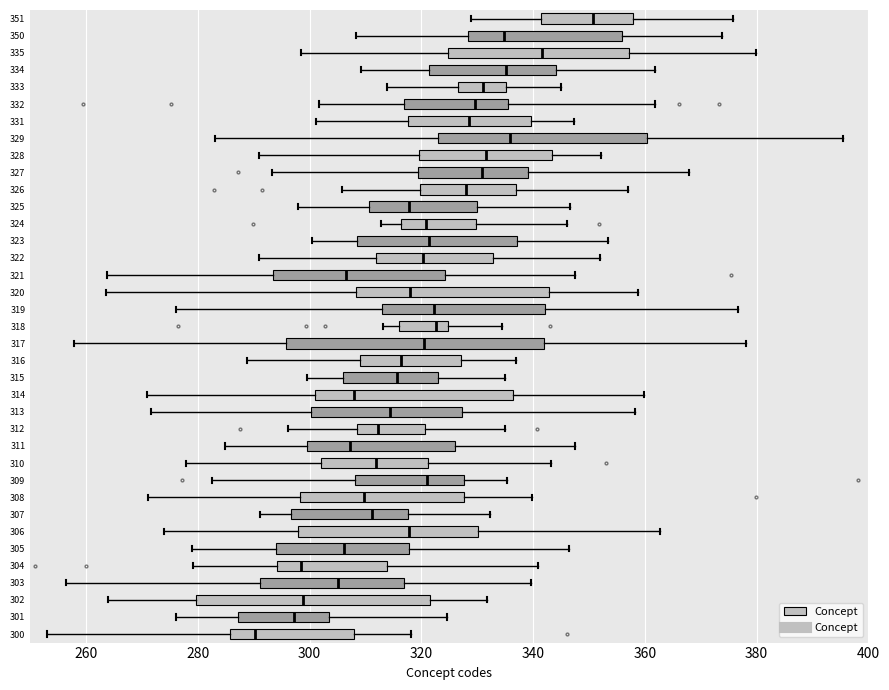

Where does the median line of the box at y = 331 sit on the x-axis? The values are not printed on the chart, so give them approximately, as read against the axis.

328